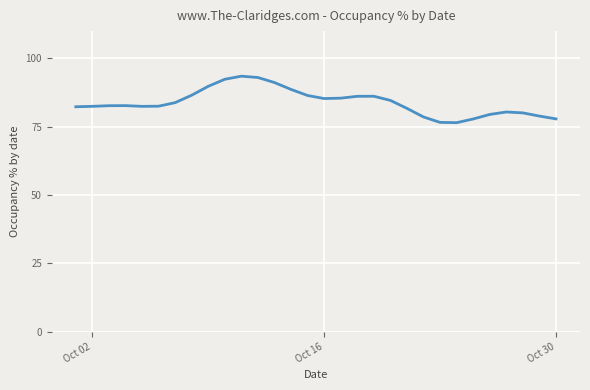

What is the maximum value shown in the chart?

93.5